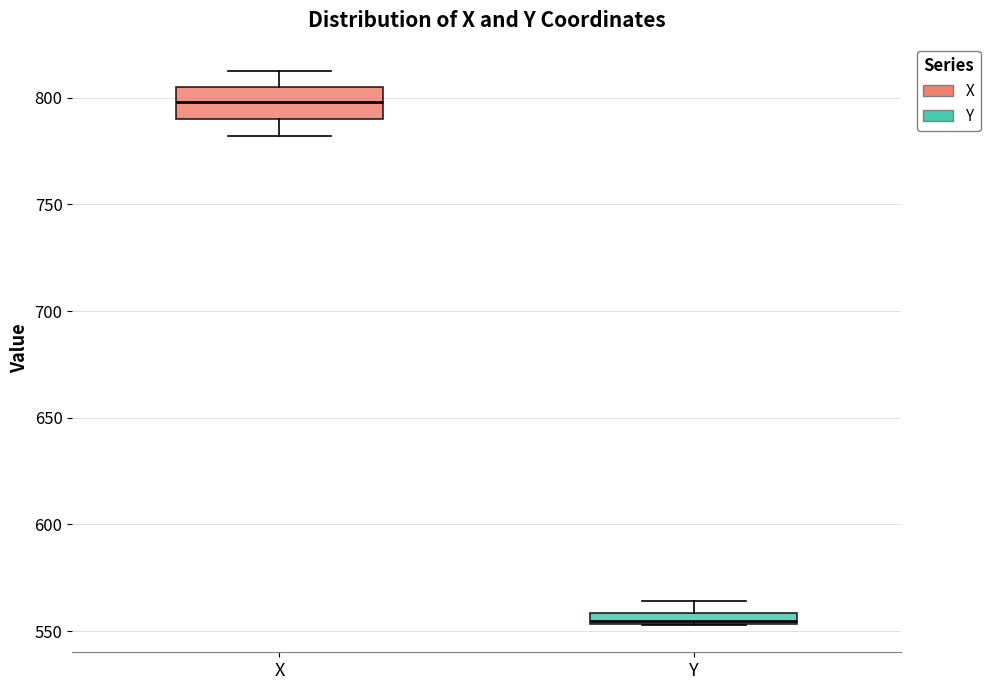

Where is the upper edge of the box for X on the y-axis? The values are not printed on the chart, so give them approximately, as read against the axis.

805